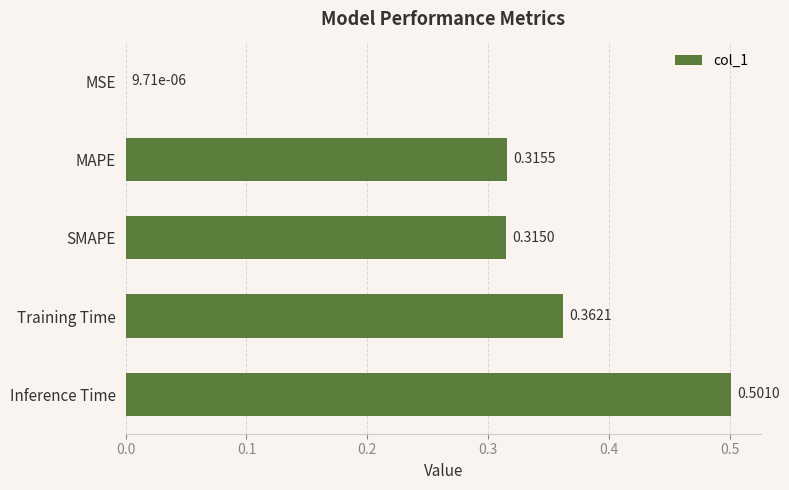

What is the sum of all values?

1.5